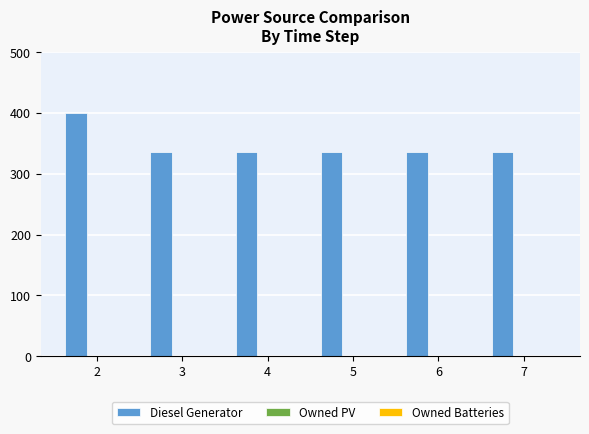

Are the bars horizontal?

No